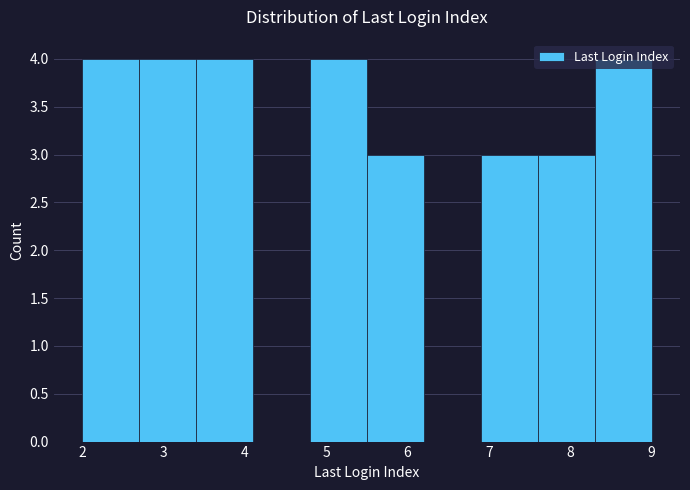

Reading left to right, list every bar in this chart as the range it spans on the x-axis followed by its height. The values are not printed on the chart, so give them approximately, as read against the axis.

2.0 to 2.7: 4
2.7 to 3.4: 4
3.4 to 4.1: 4
4.1 to 4.8: 0
4.8 to 5.5: 4
5.5 to 6.2: 3
6.2 to 6.9: 0
6.9 to 7.6: 3
7.6 to 8.3: 3
8.3 to 9.0: 4